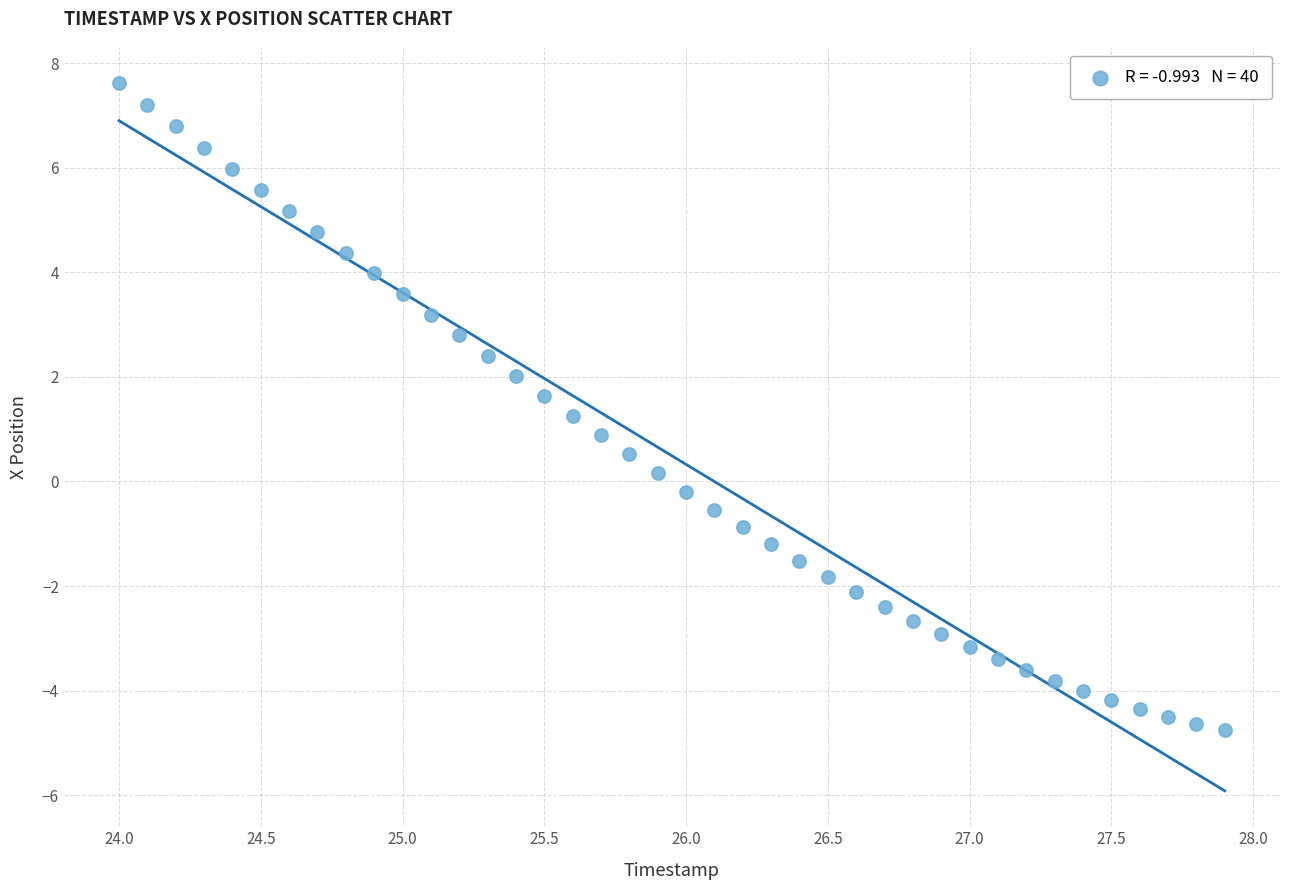

What is the range of Y values (max minus min)?

12.4